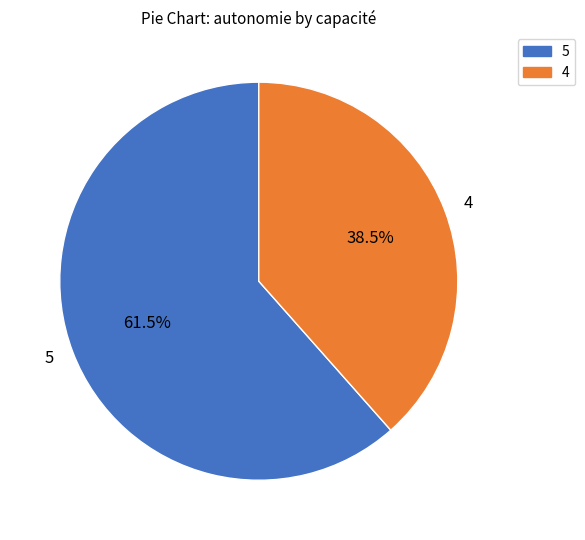

Count the number of slices in the pie.

2